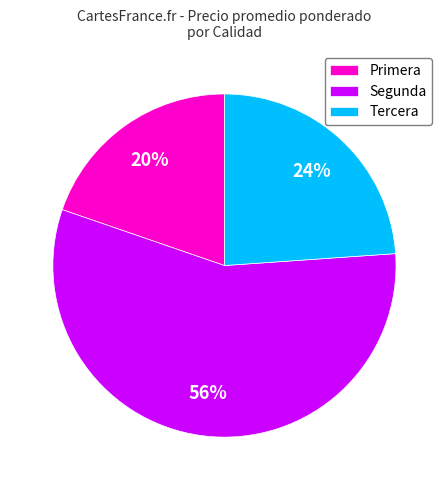

The Primera slice represents 32% of the pie. True or false?

False